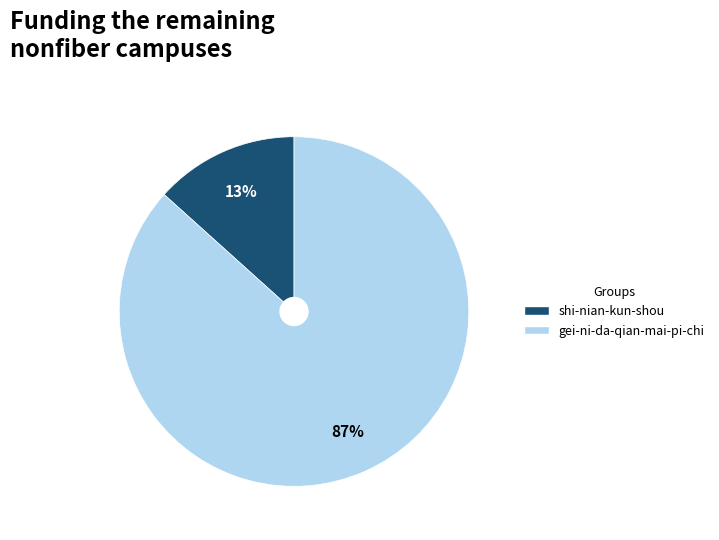

Rank the categories by value from lowest to highest.

shi-nian-kun-shou, gei-ni-da-qian-mai-pi-chi